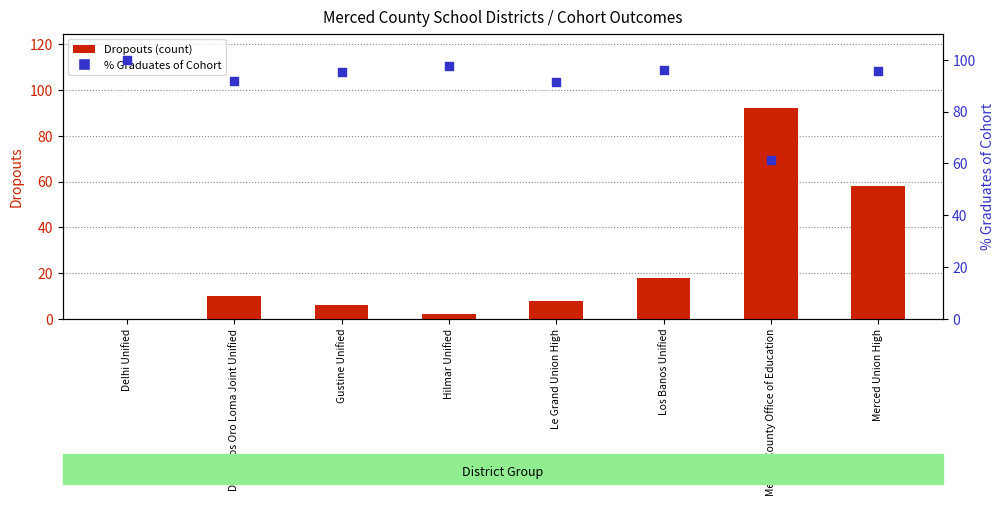

At how many categories does at least one series exceed 55?

8